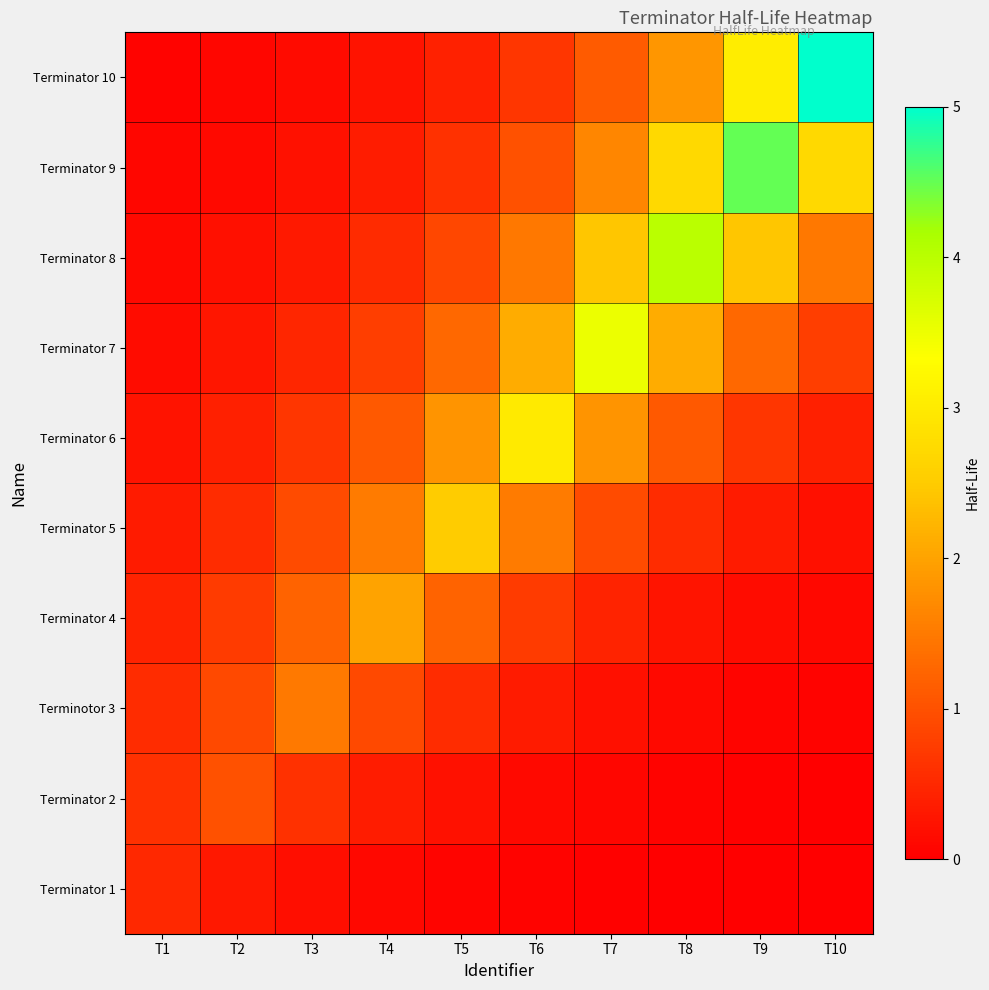

Reading left to right, transcribe all the data shown in this chart.

Terminator 1: T1=0.5	T2=0.3	T3=0.2	T4=0.1	T5=0.1	T6=0.0	T7=0.0	T8=0.0	T9=0.0	T10=0.0
Terminator 2: T1=0.6	T2=1.0	T3=0.6	T4=0.4	T5=0.2	T6=0.1	T7=0.1	T8=0.0	T9=0.0	T10=0.0
Terminotor 3: T1=0.6	T2=0.9	T3=1.5	T4=0.9	T5=0.6	T6=0.3	T7=0.2	T8=0.1	T9=0.1	T10=0.0
Terminator 4: T1=0.4	T2=0.7	T3=1.2	T4=2.0	T5=1.2	T6=0.7	T7=0.4	T8=0.3	T9=0.2	T10=0.1
Terminator 5: T1=0.3	T2=0.6	T3=0.9	T4=1.5	T5=2.5	T6=1.5	T7=0.9	T8=0.6	T9=0.3	T10=0.2
Terminator 6: T1=0.2	T2=0.4	T3=0.7	T4=1.1	T5=1.8	T6=3.0	T7=1.8	T8=1.1	T9=0.7	T10=0.4
Terminator 7: T1=0.2	T2=0.3	T3=0.5	T4=0.8	T5=1.3	T6=2.1	T7=3.5	T8=2.1	T9=1.3	T10=0.8
Terminator 8: T1=0.1	T2=0.2	T3=0.3	T4=0.5	T5=0.9	T6=1.5	T7=2.4	T8=4.0	T9=2.4	T10=1.5
Terminator 9: T1=0.1	T2=0.1	T3=0.2	T4=0.4	T5=0.6	T6=1.0	T7=1.7	T8=2.7	T9=4.5	T10=2.7
Terminator 10: T1=0.1	T2=0.1	T3=0.2	T4=0.2	T5=0.4	T6=0.7	T7=1.1	T8=1.8	T9=3.0	T10=5.0